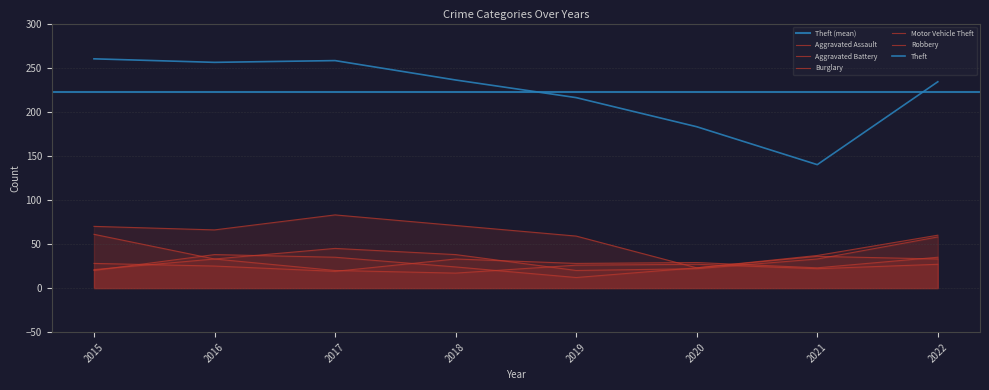

True or false: Aggravated Assault and Theft cross at least once.

False